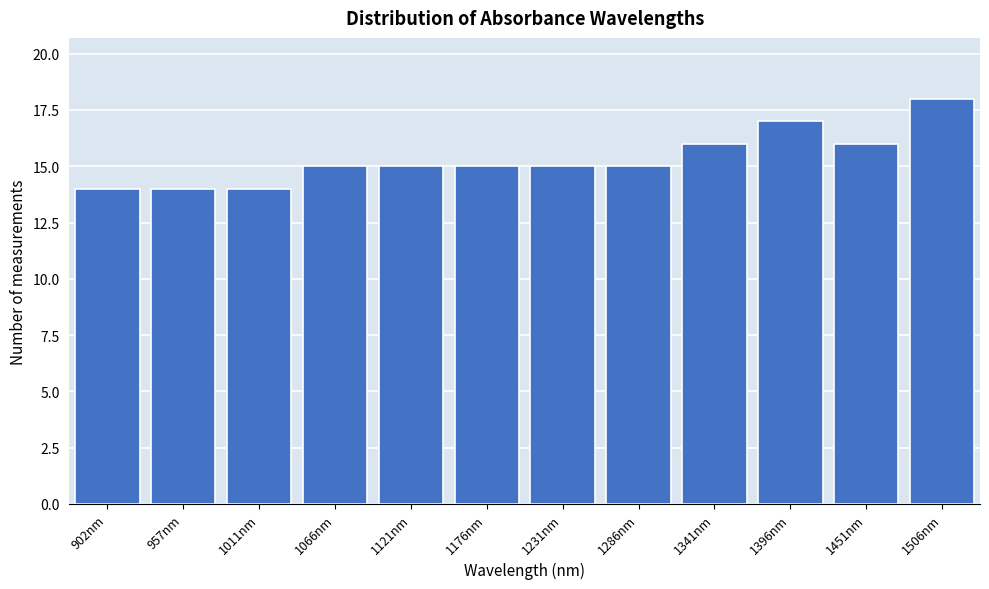

Reading right to left, transcribe all the data shown in this chart.

18	16	17	16	15	15	15	15	15	14	14	14